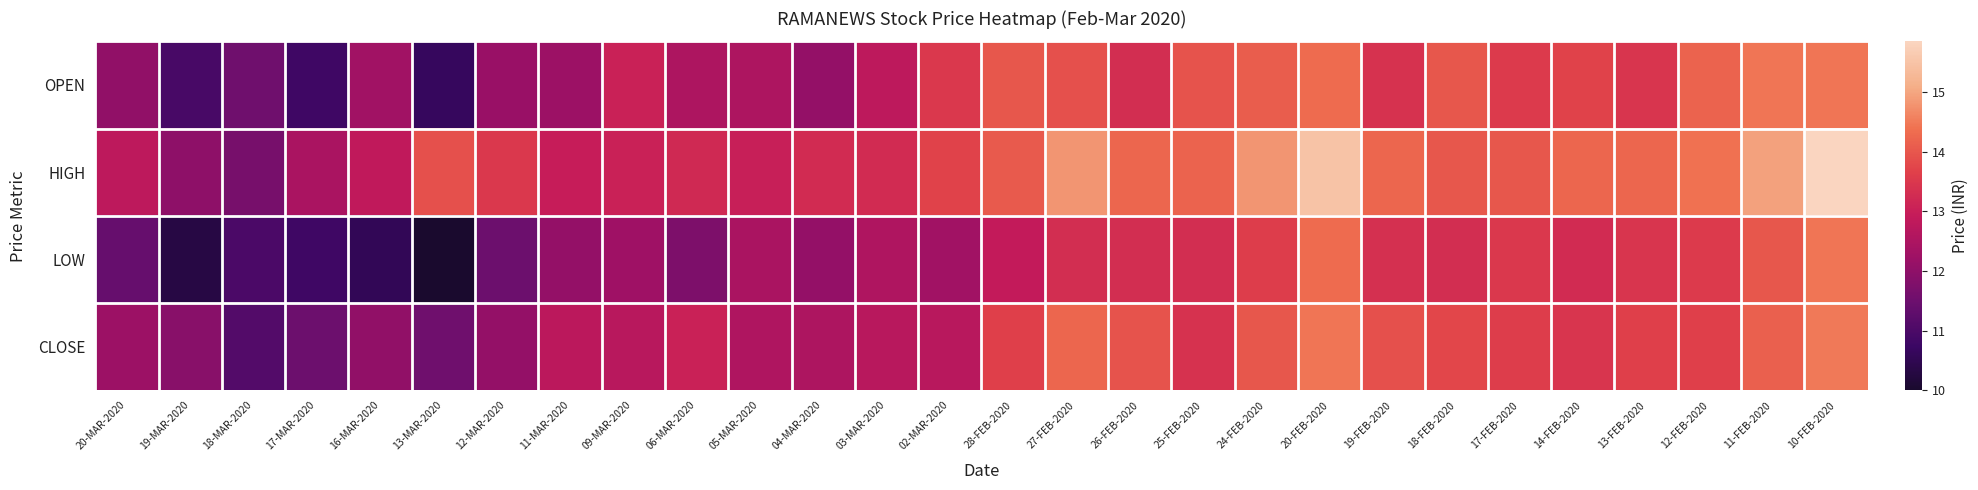

Which series has the largest total across all categories?

HIGH